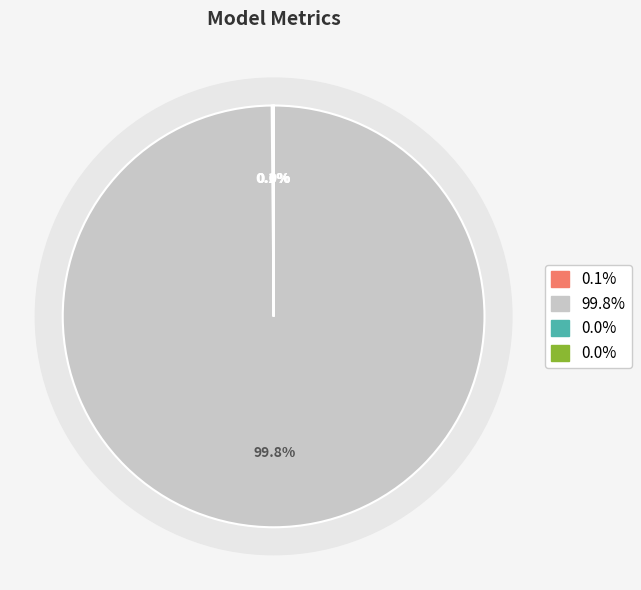

To the nearest percent, what is the difference between the largest and smallest slice percentages?

100%